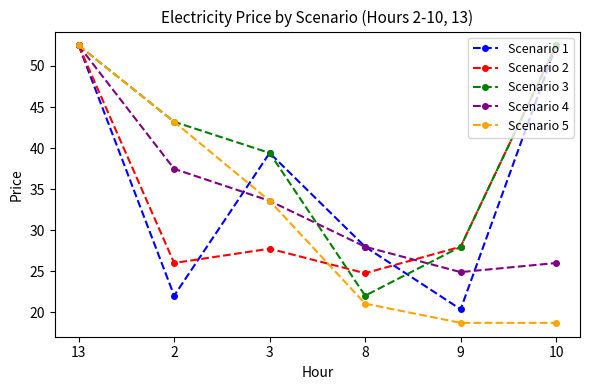

Reading left to right, list all the values displayed in this chart.

Scenario 1: 52.5	22.0	39.4	28.0	20.4	52.5
Scenario 2: 52.5	26.0	27.7	24.8	28.0	52.5
Scenario 3: 52.5	43.2	39.4	22.0	28.0	52.5
Scenario 4: 52.5	37.5	33.6	28.0	24.9	26.0
Scenario 5: 52.5	43.2	33.6	21.1	18.7	18.7